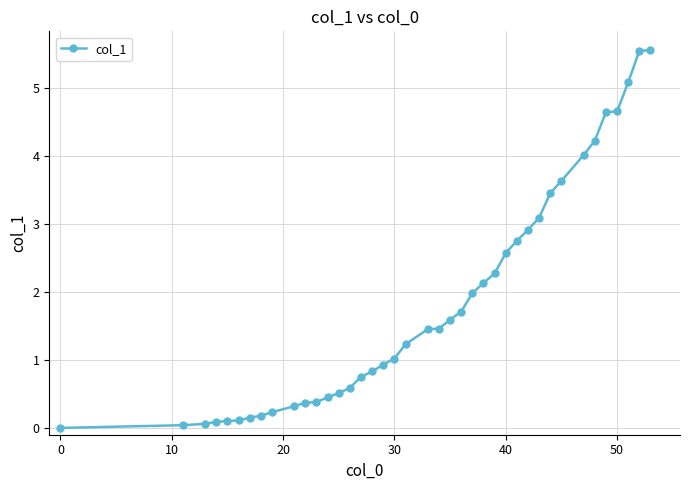

How many categories are shown in the chart?

40